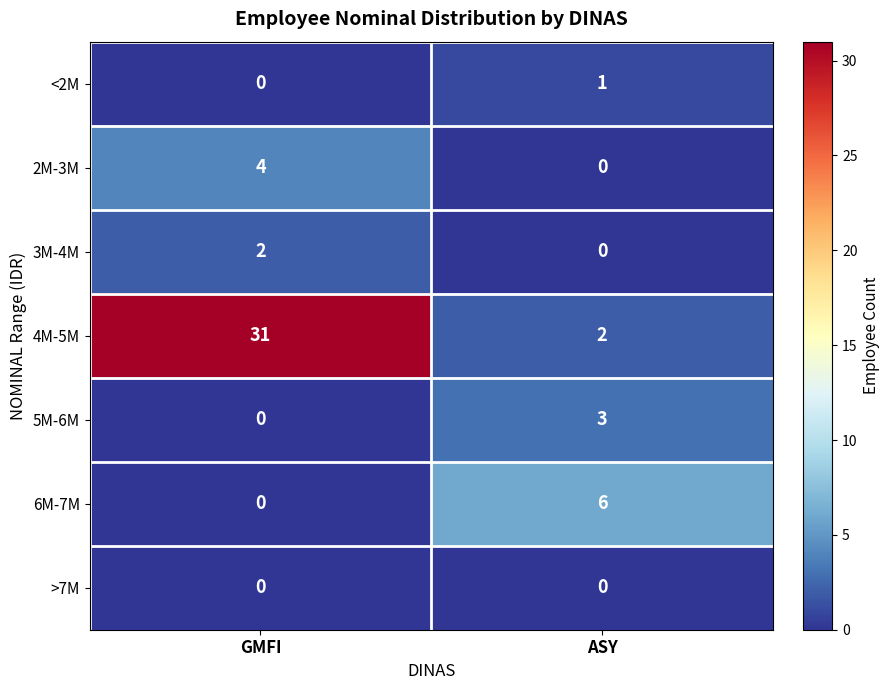

What is the maximum value shown in the chart?

31